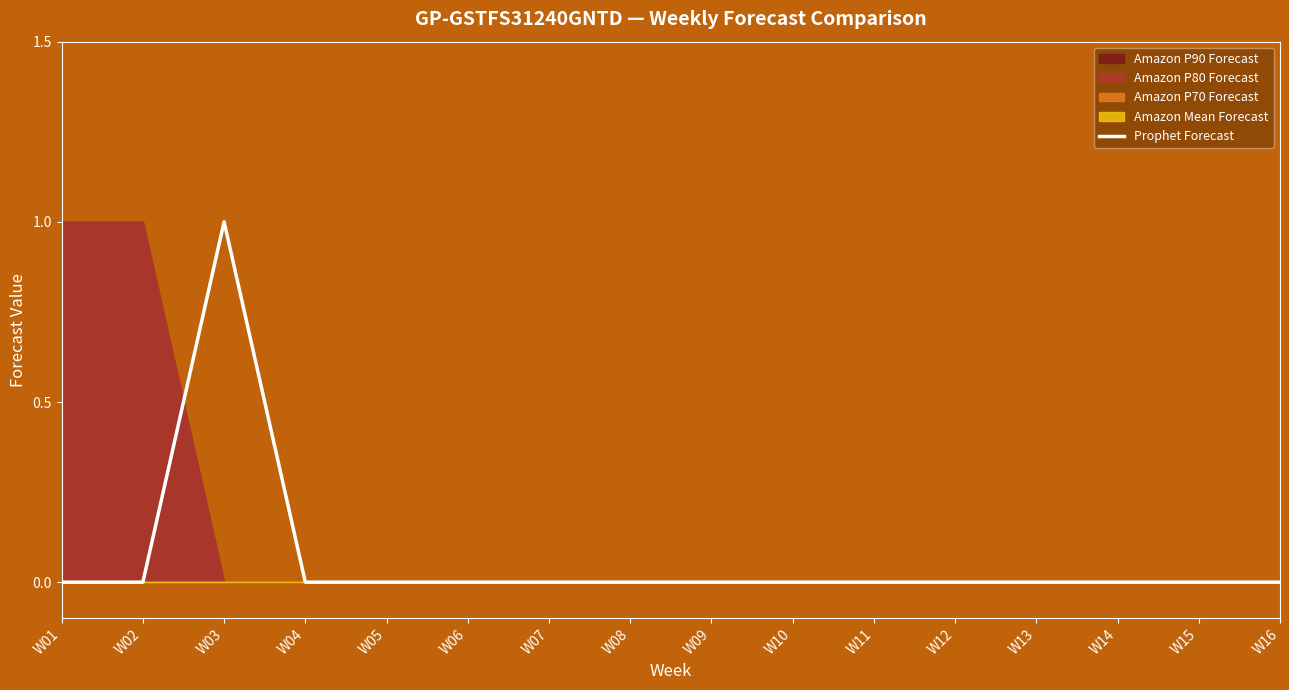

Which category has the lowest value across all series?

W01